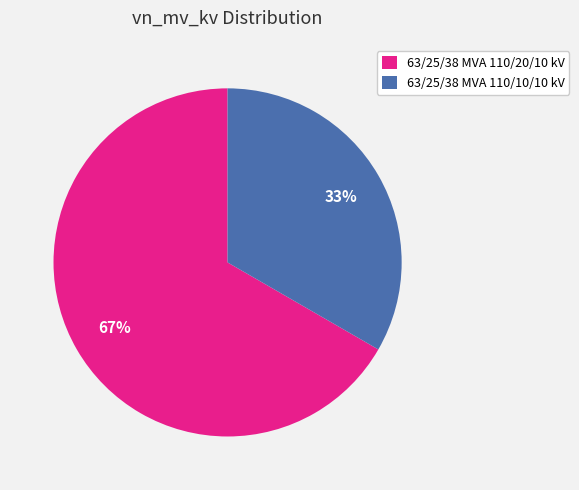

The 63/25/38 MVA 110/10/10 kV slice represents 45% of the pie. True or false?

False